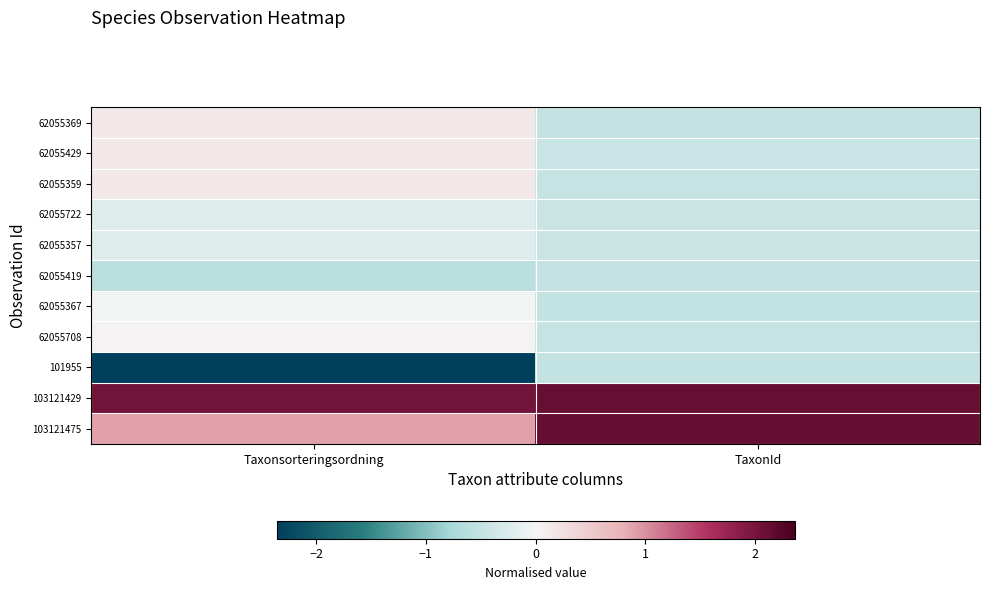

Count the number of categories in the chart.

2